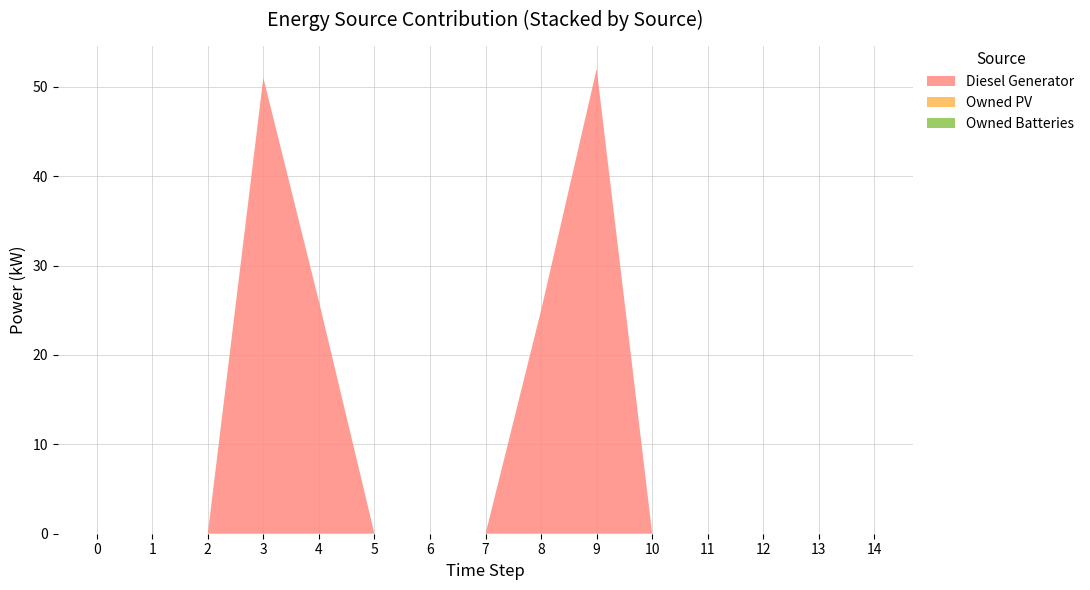

Reading left to right, transcribe all the data shown in this chart.

Diesel Generator: 0.0	0.0	0.0	51.0	26.0	0.0	0.0	0.0	25.0	52.0	0.0	0.0	0.0	0.0	0.0
Owned PV: 0.0	0.0	0.0	0.0	0.0	0.0	0.0	0.0	0.0	0.0	0.0	0.0	0.0	0.0	0.0
Owned Batteries: 0.0	0.0	0.0	0.0	0.0	0.0	0.0	0.0	0.0	0.0	0.0	0.0	0.0	0.0	0.0